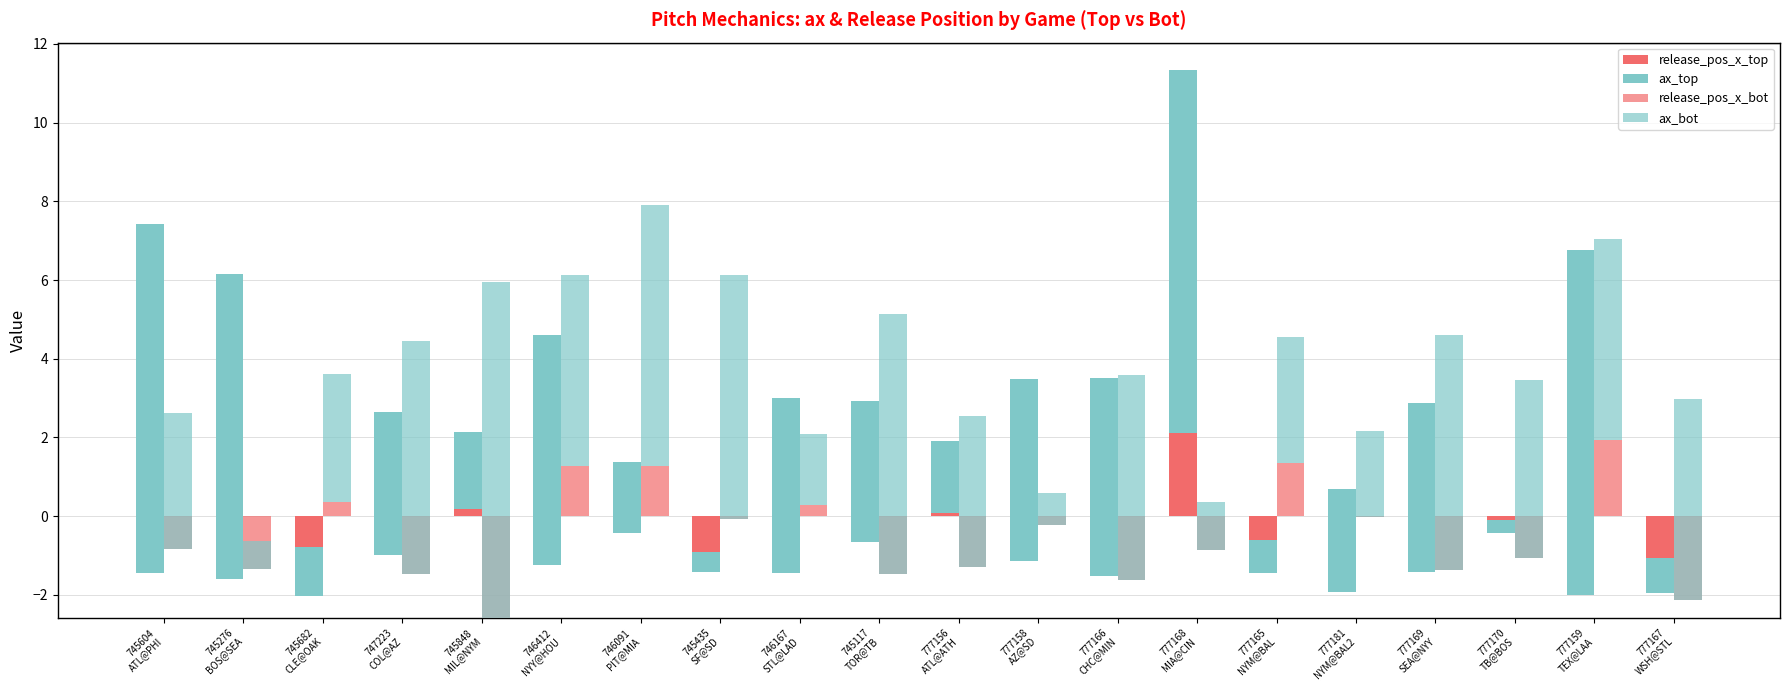

Does the chart contain any negative values?

Yes